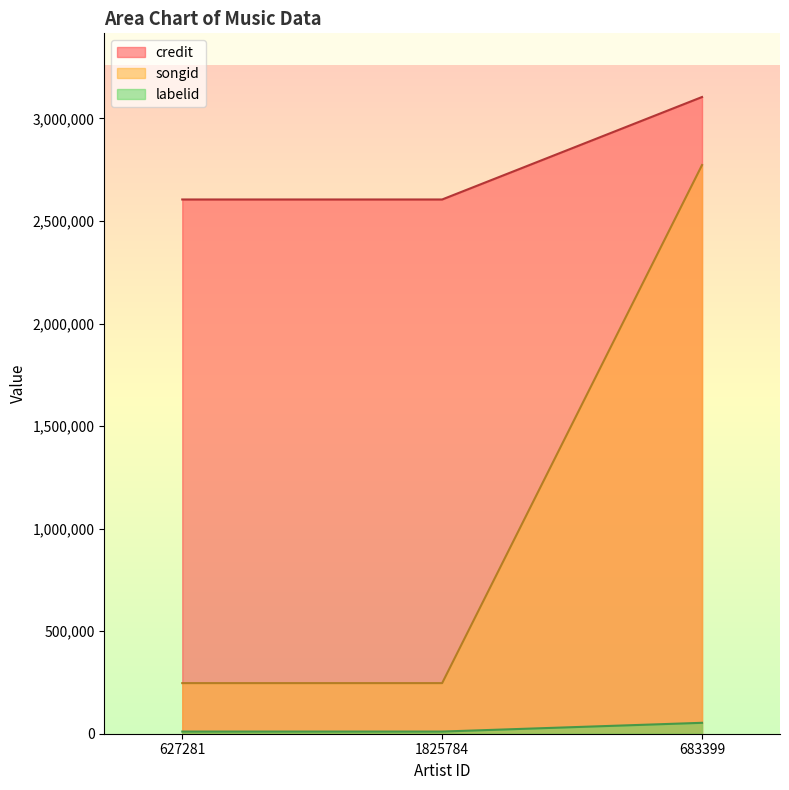

What are all the series names shown in the legend?

credit, songid, labelid